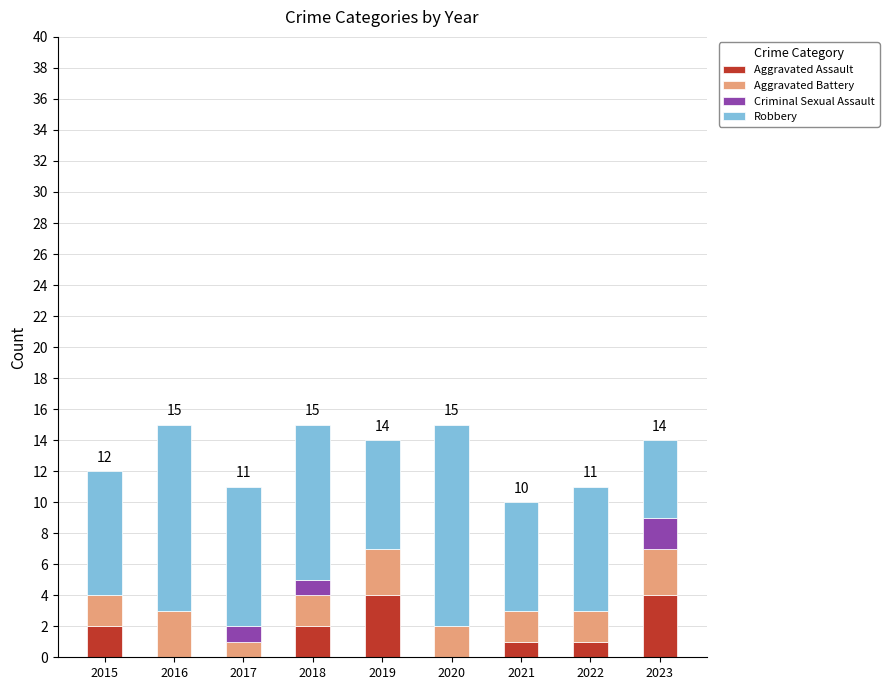

What is the maximum value for Aggravated Assault?

4